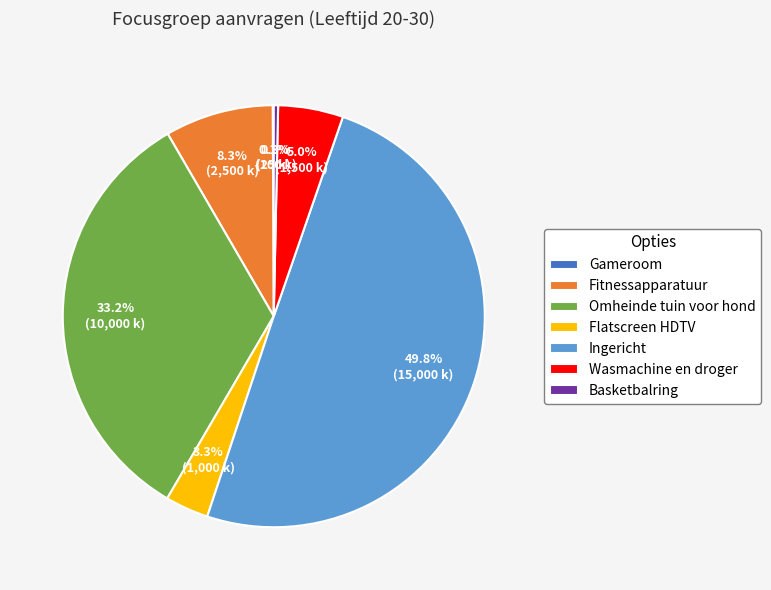

Does Wasmachine en droger represent more than half of the total?

No